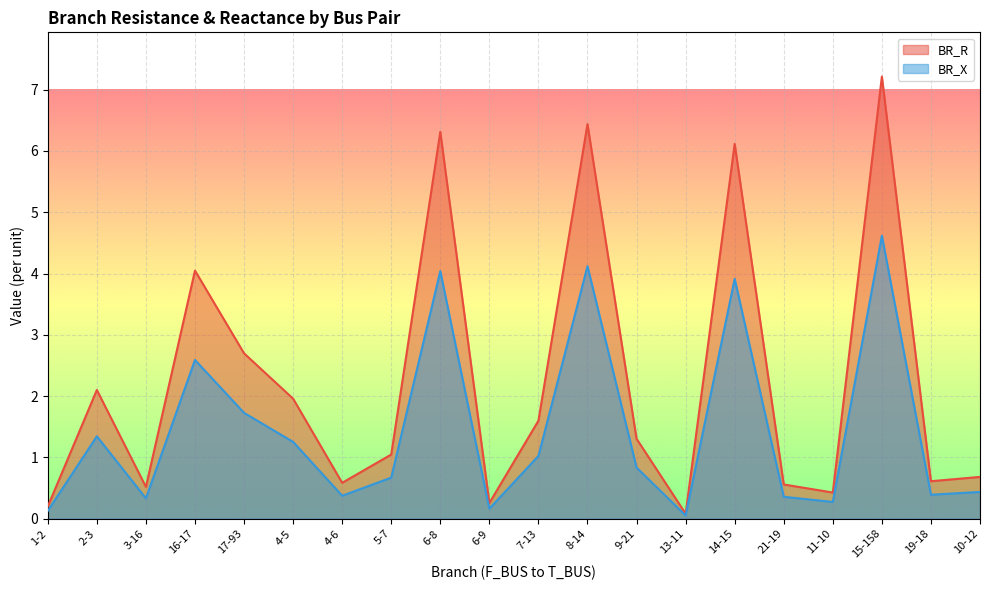

At 3-16, list the series in order from largest to smallest.

BR_R, BR_X